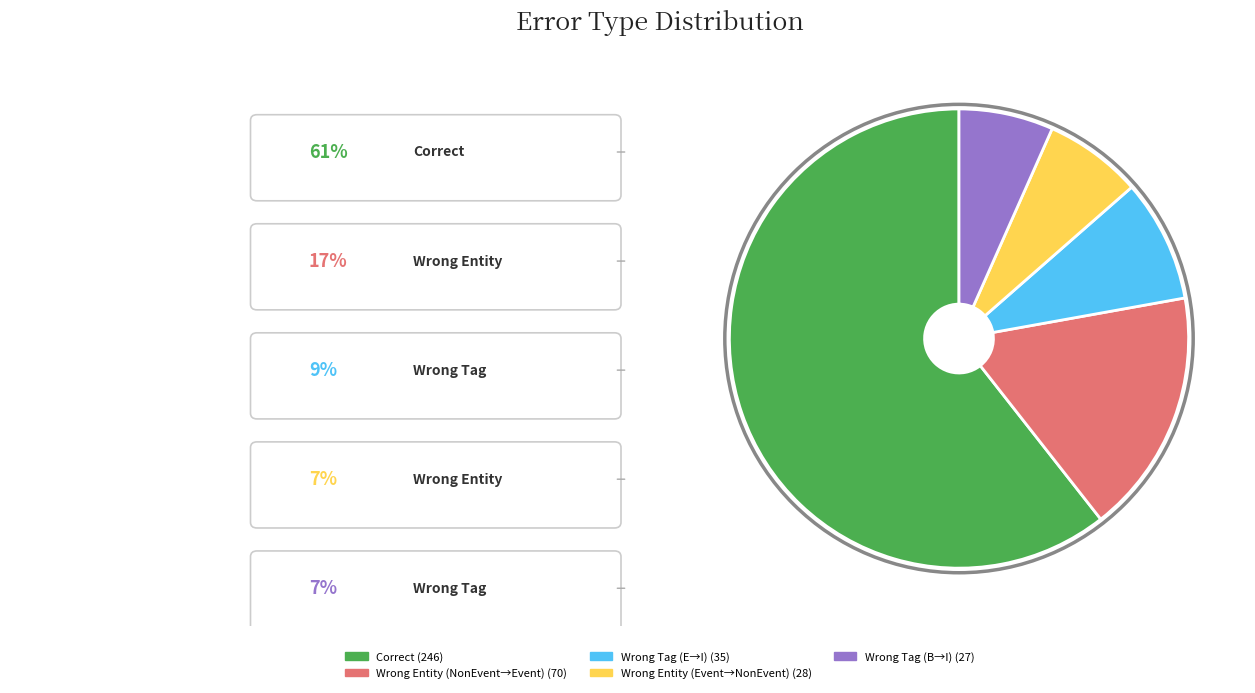

Does any single category account for the majority?

Yes